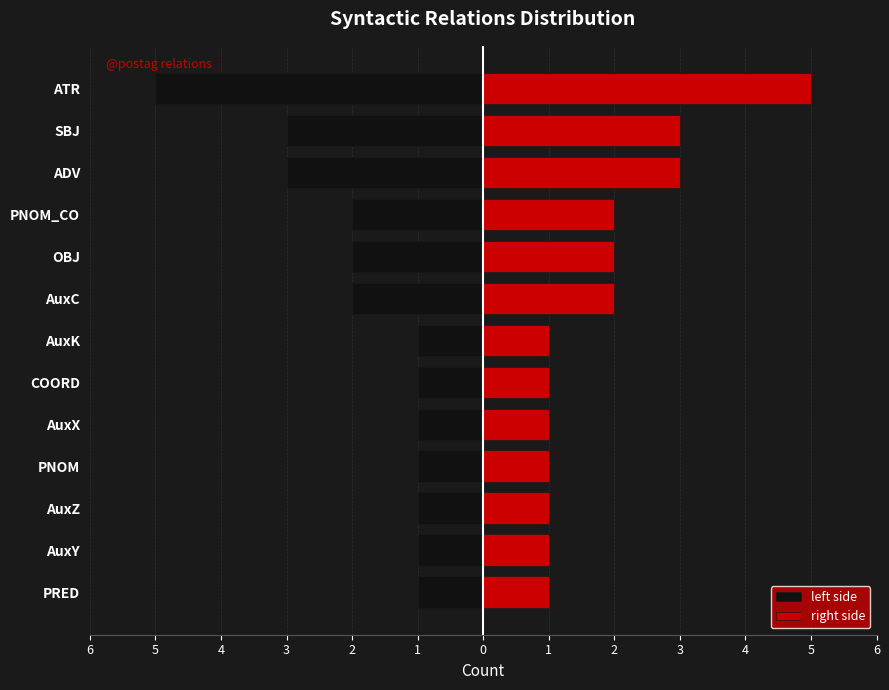

What is the value of the left side bar at the 11th from the left?

-1